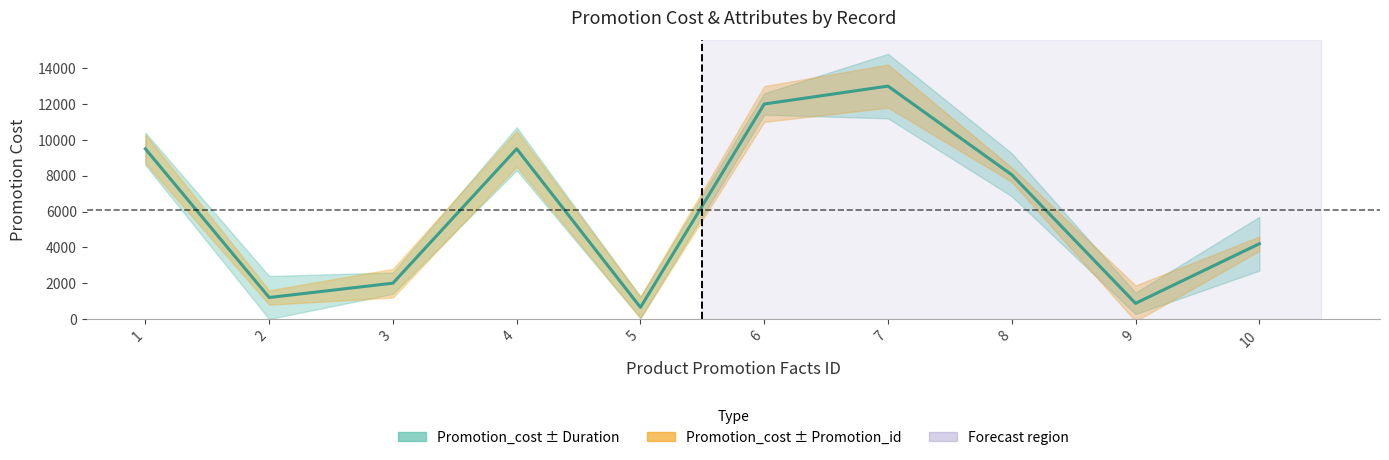

At which label does the data first exceed 8050?

1